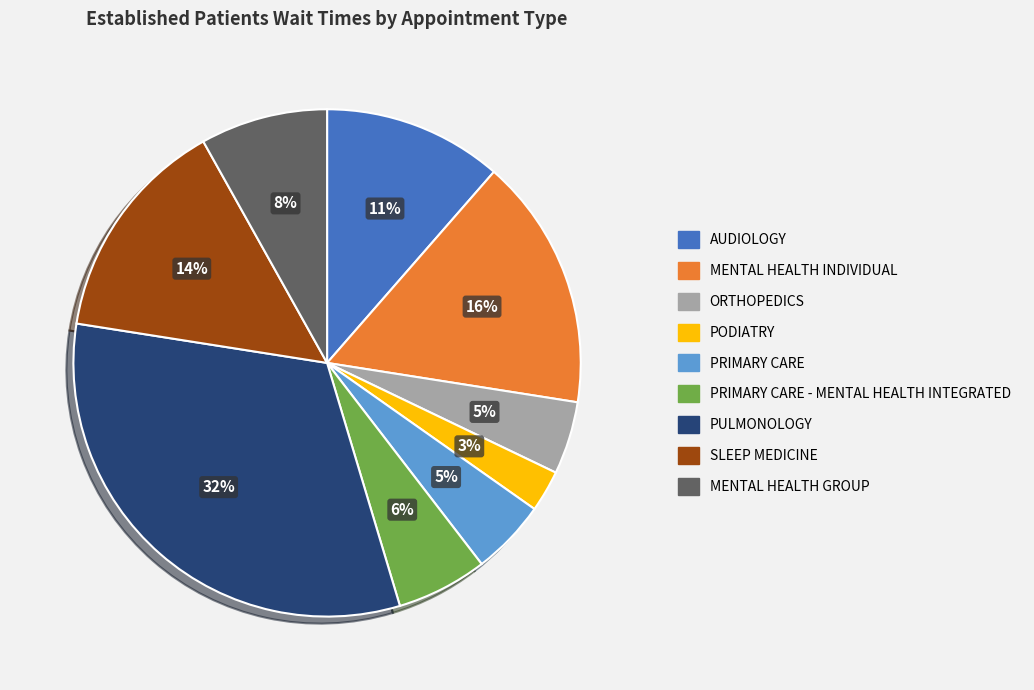

What is the largest slice in the pie chart?

PULMONOLOGY